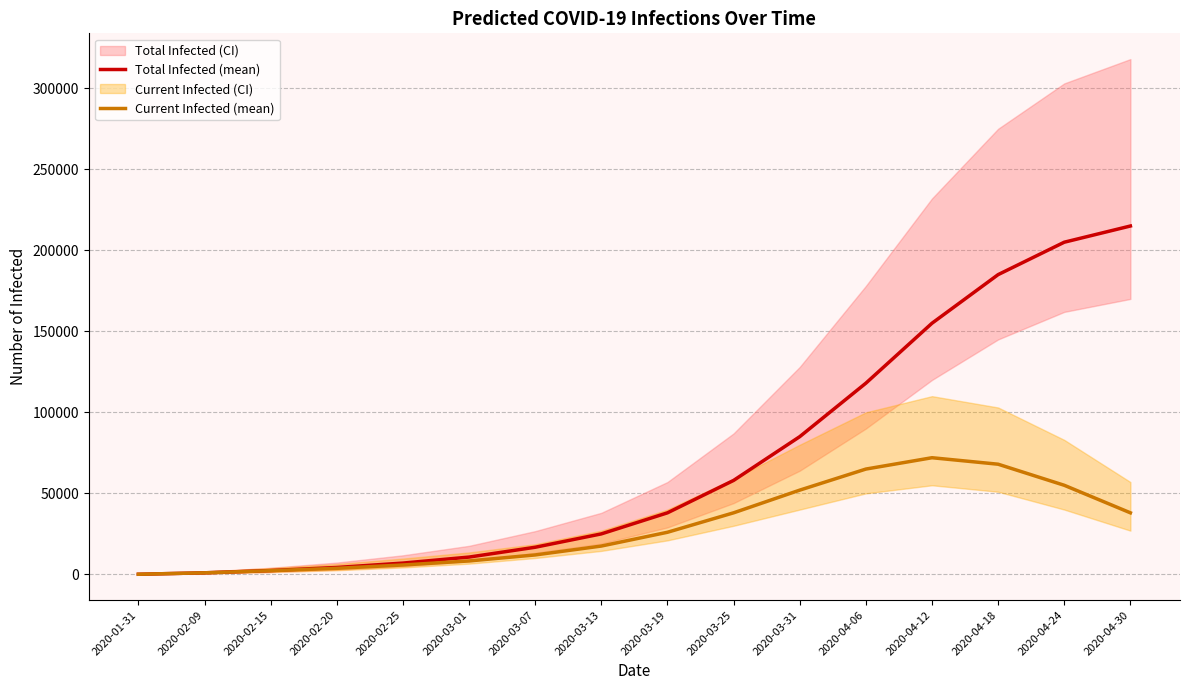

Which series has the largest total across all categories?

Total Infected (mean)